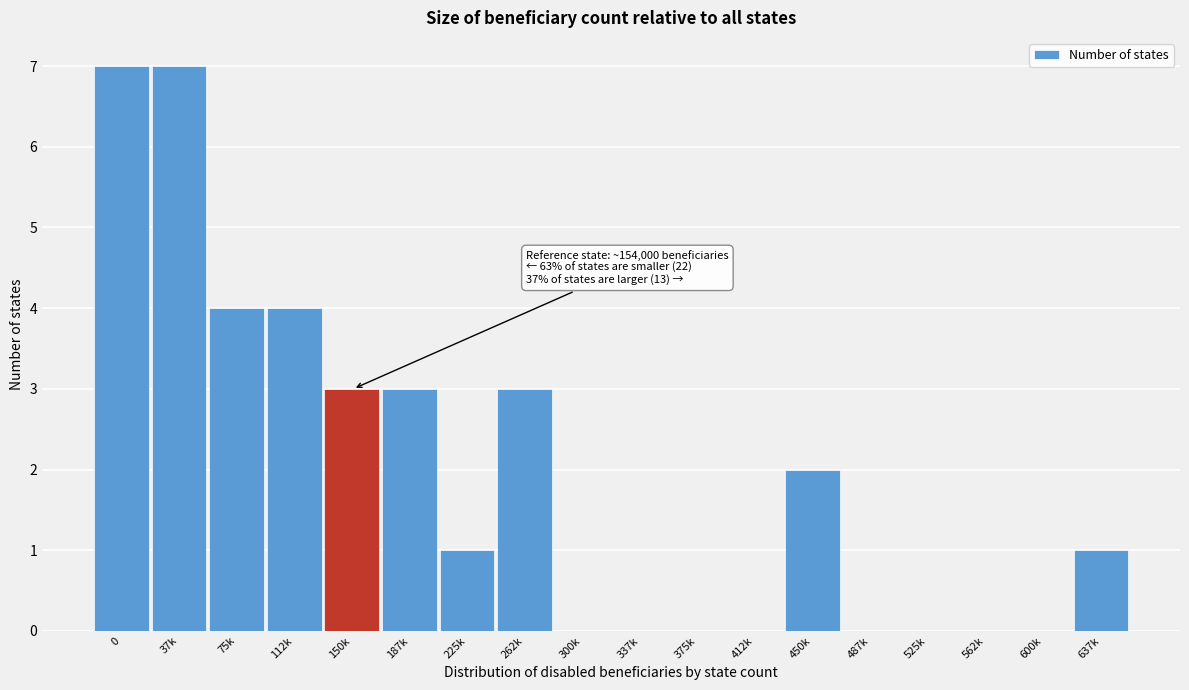

Reading right to left, transcribe all the data shown in this chart.

637k=1	600k=0	562k=0	525k=0	487k=0	450k=2	412k=0	375k=0	337k=0	300k=0	262k=3	225k=1	187k=3	150k=3	112k=4	75k=4	37k=7	0=7